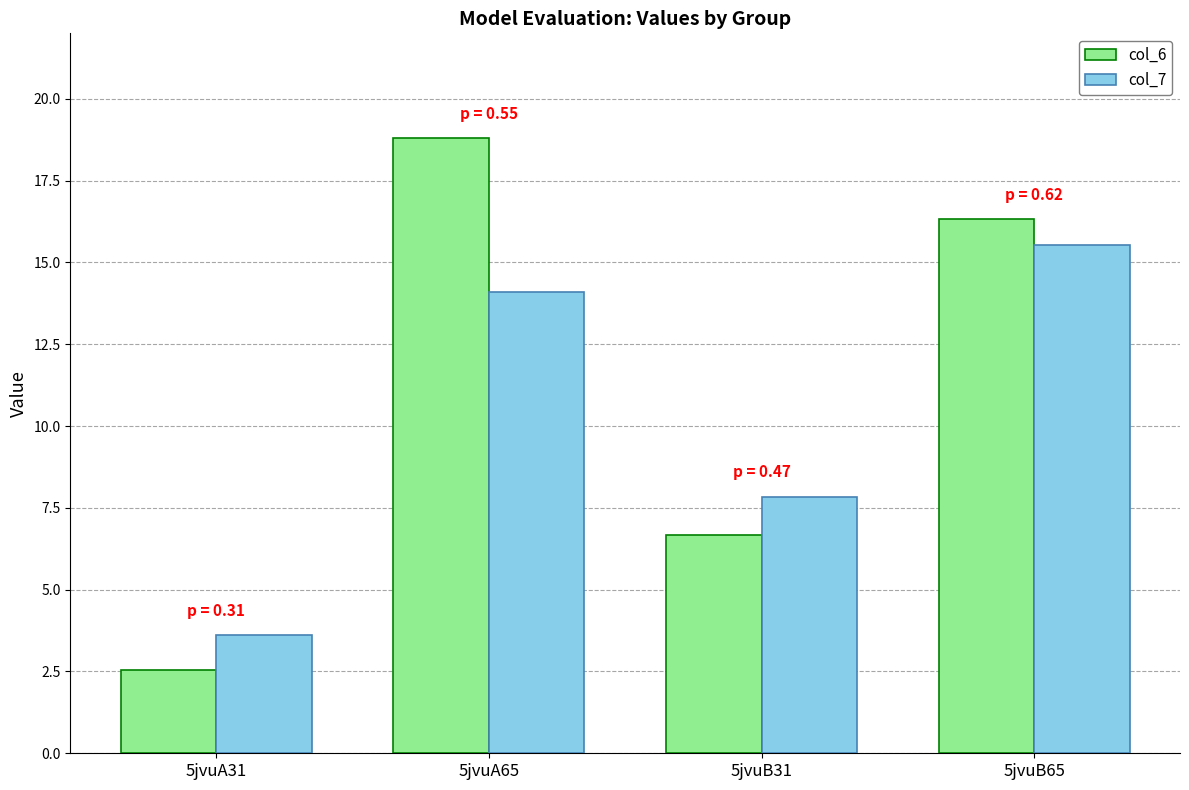

Which category has the lowest value in the col_7 series?

5jvuA31